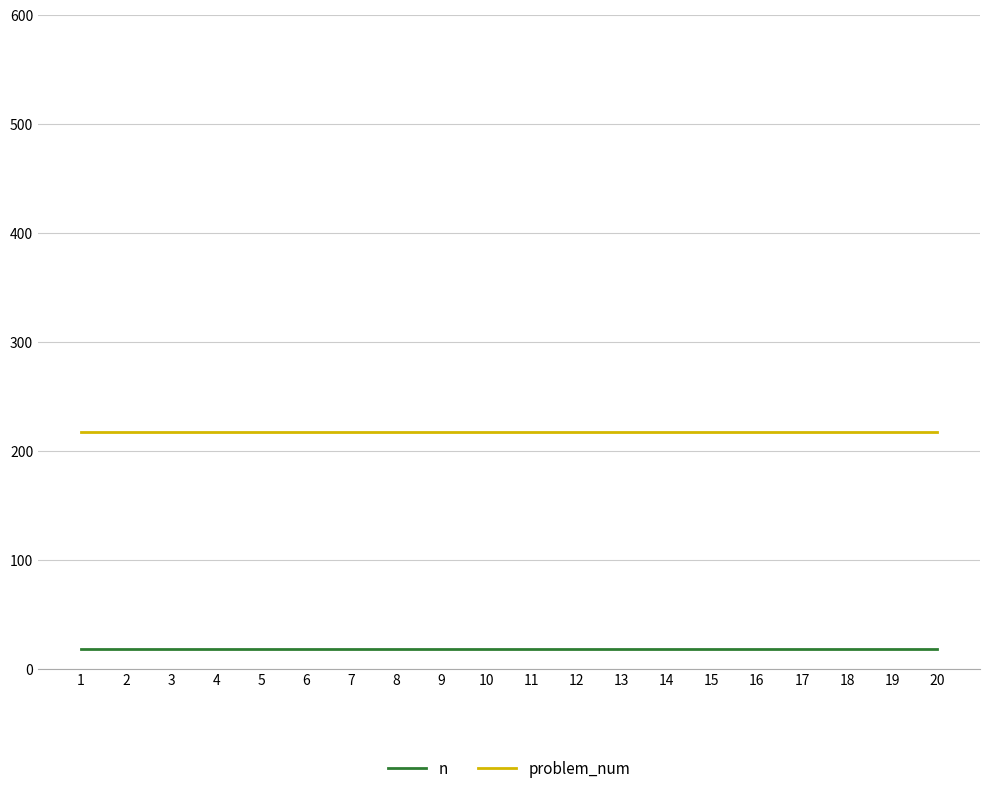

How many series are shown in this chart?

2